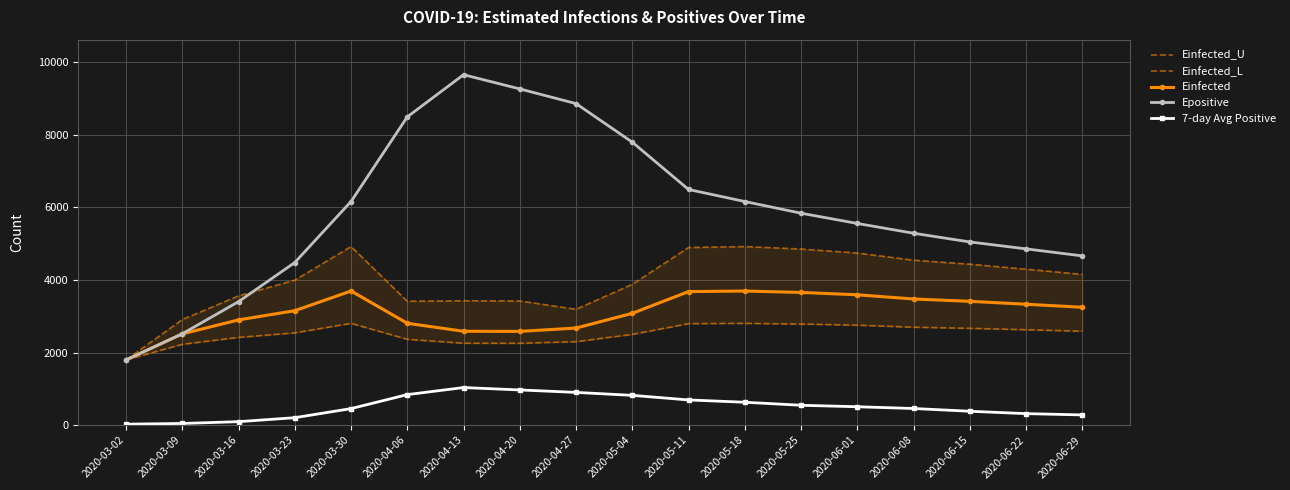

At which category is the sum across all series the highest?

2020-04-13